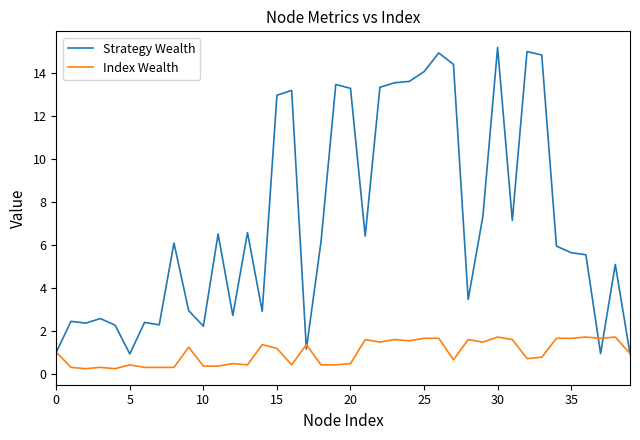

Which series has the largest total across all categories?

Strategy Wealth